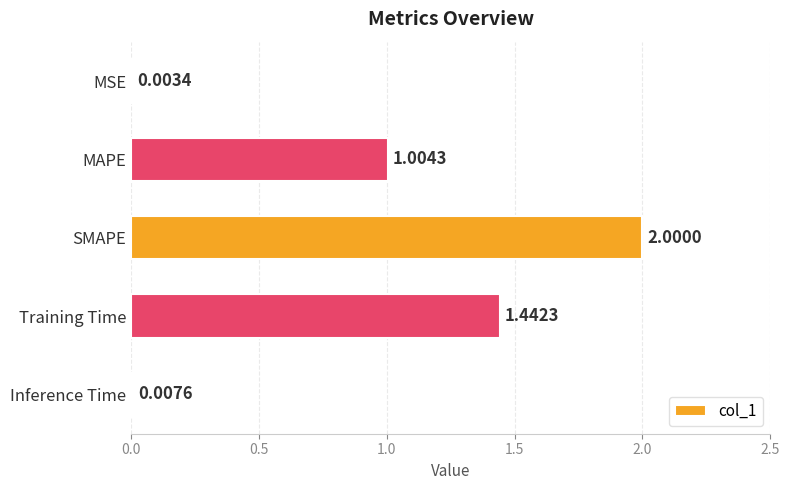

Which has a higher value, SMAPE or Inference Time?

SMAPE